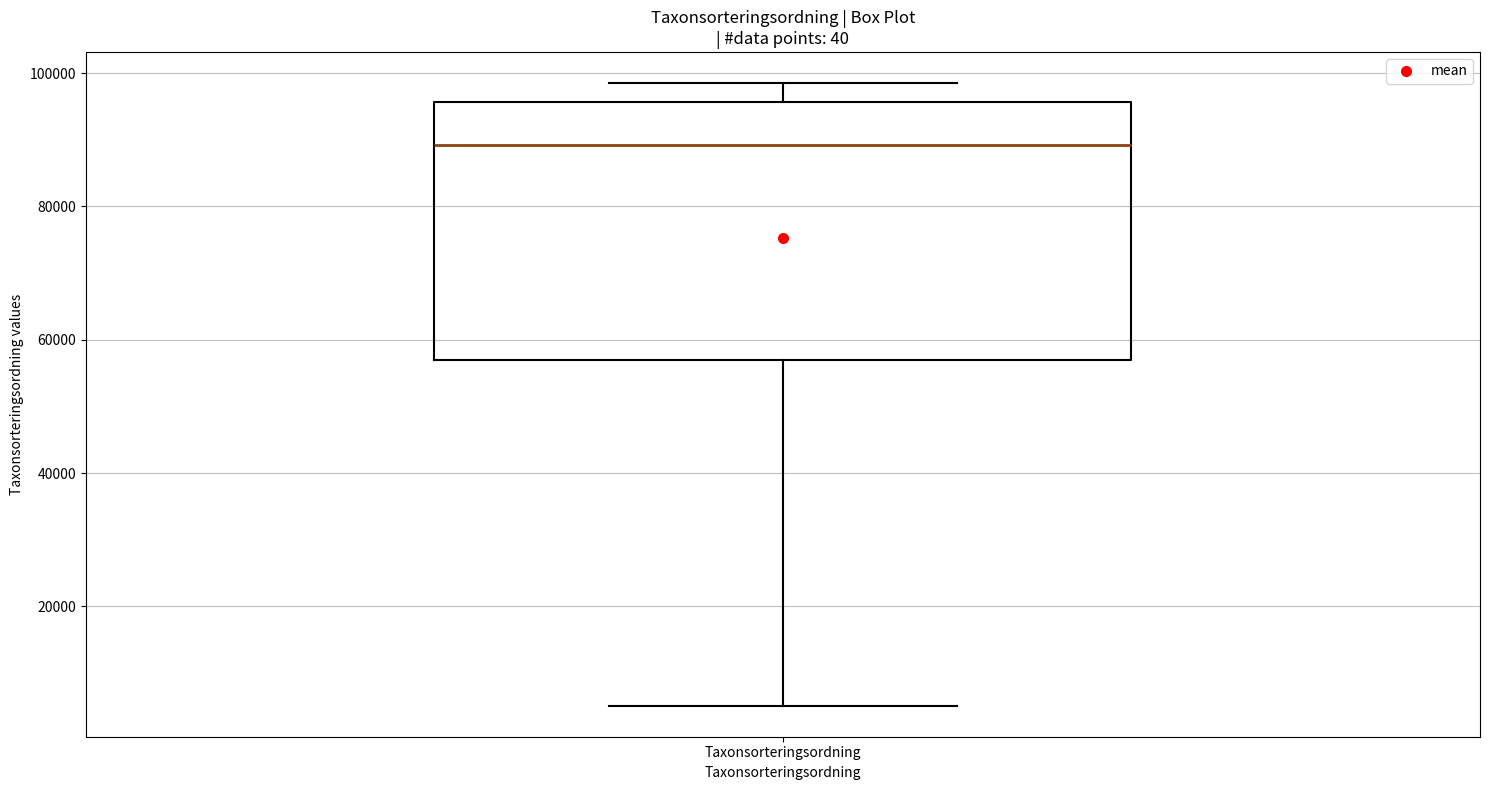

Read this box plot against the y-axis: the position of the median line, the range covered by the box, and the ends of both whiskers. The values are not printed on the chart, so give them approximately, as read against the axis.

median 90000, box 56000 to 96000, whiskers 6000 to 98000